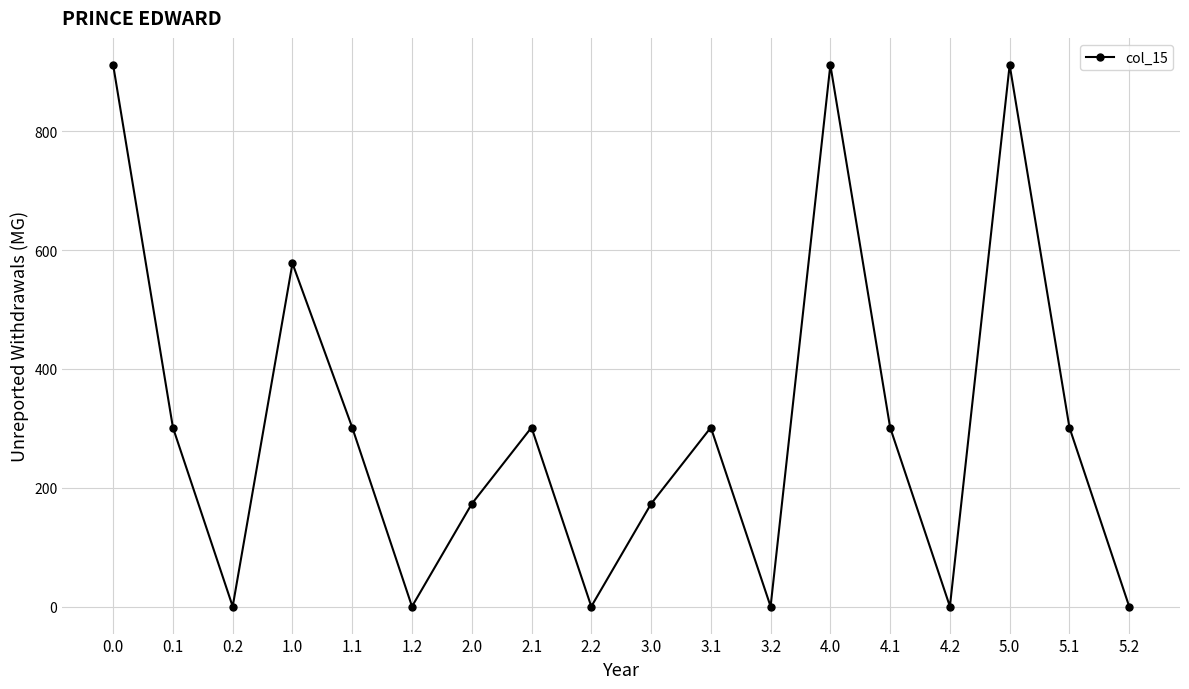

Where is the first local maximum?

1.0